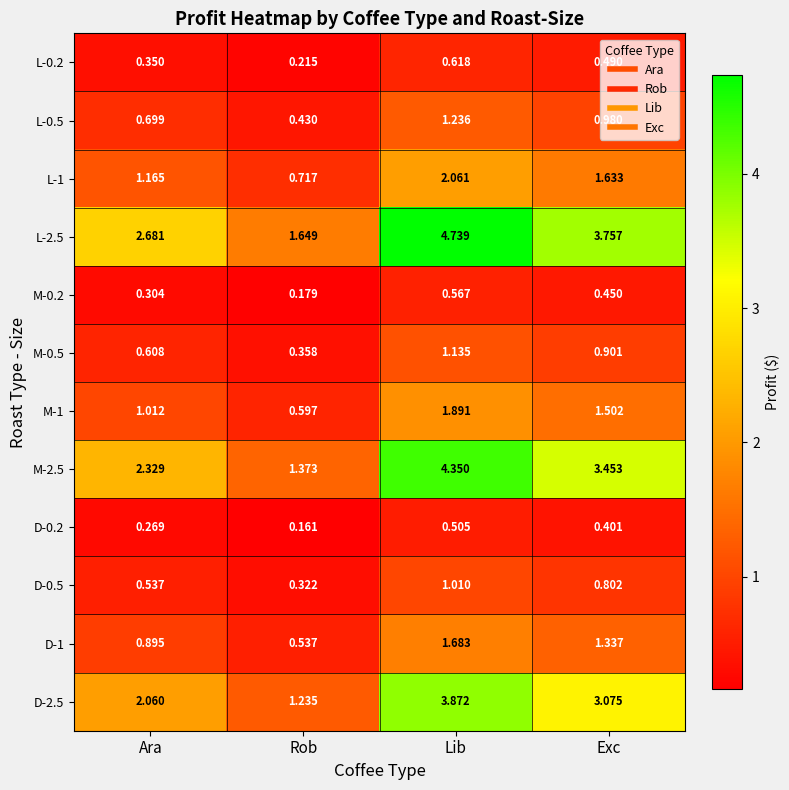

Which category has the lowest value in the D-1 series?

Rob